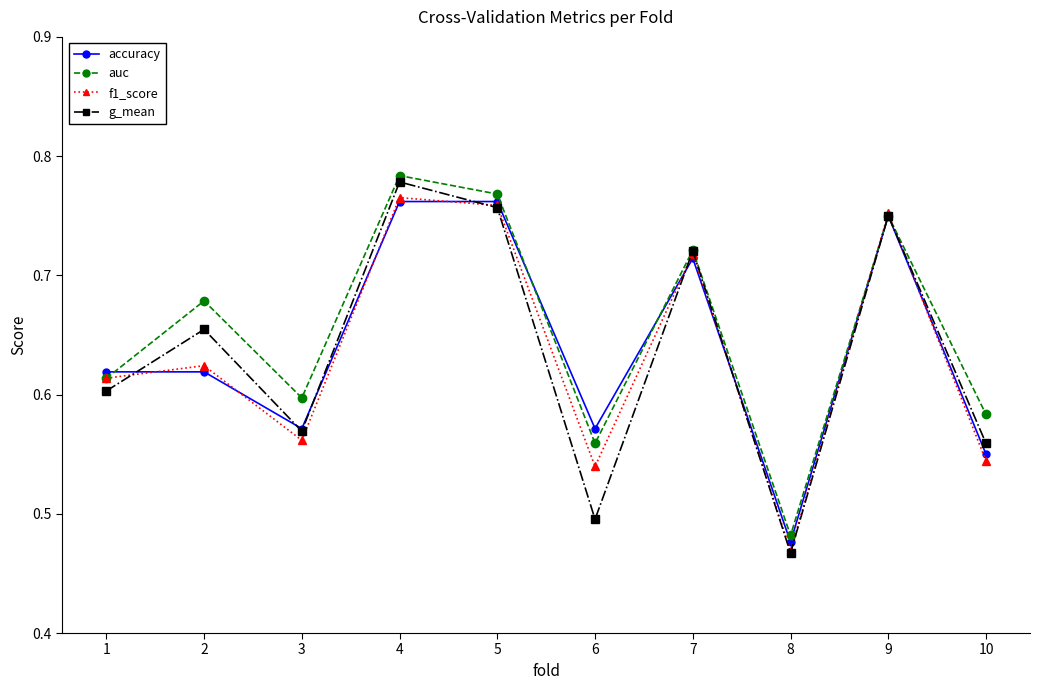

How many distinct data groups are displayed?

4